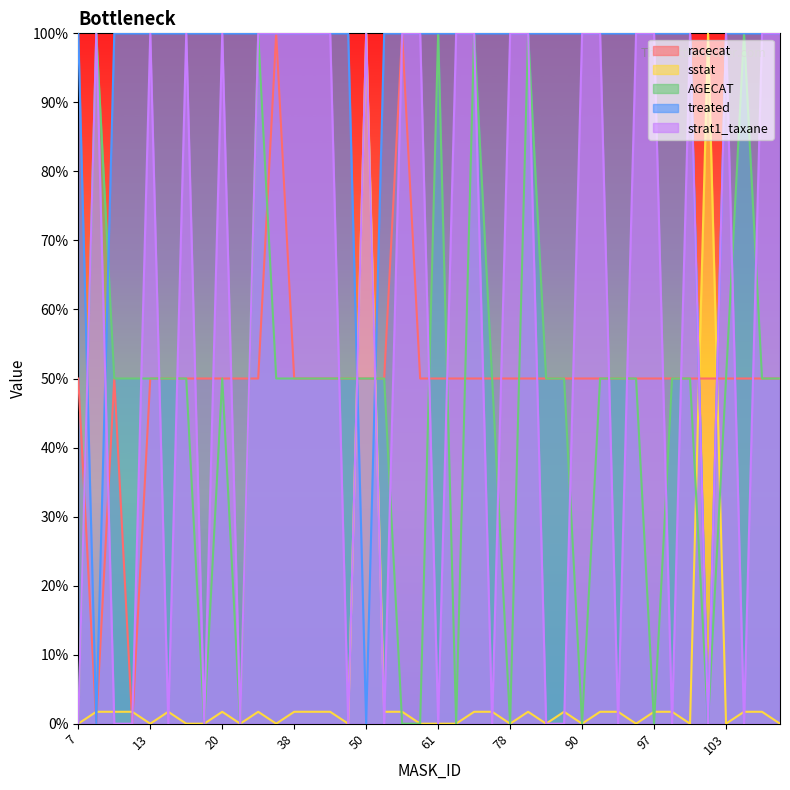

What are all the series names shown in the legend?

racecat, sstat, AGECAT, treated, strat1_taxane